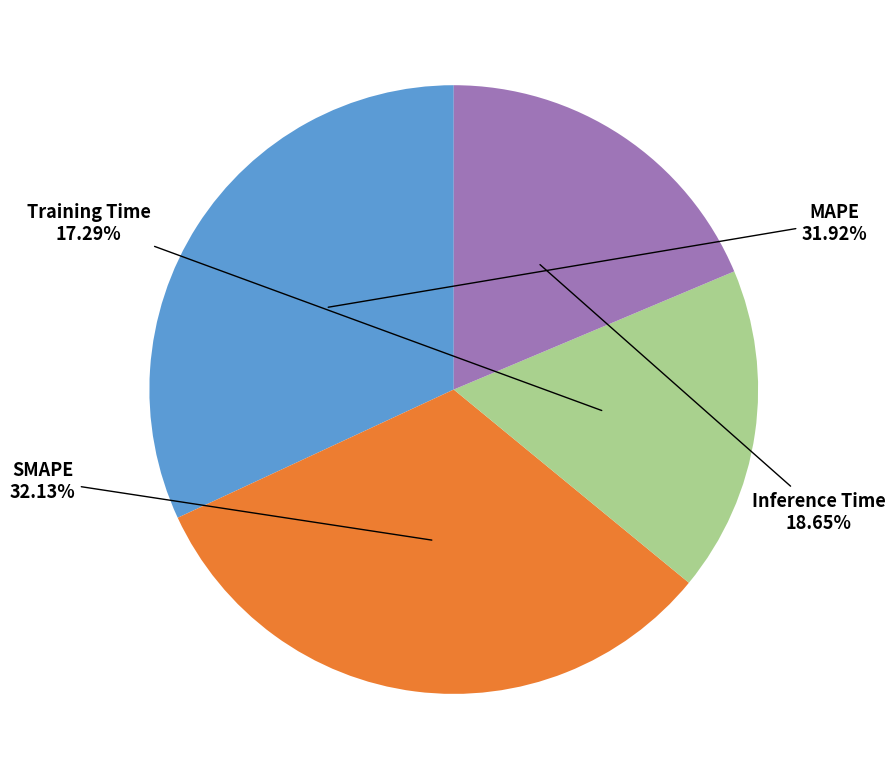

Which slice is the smallest?

Training Time